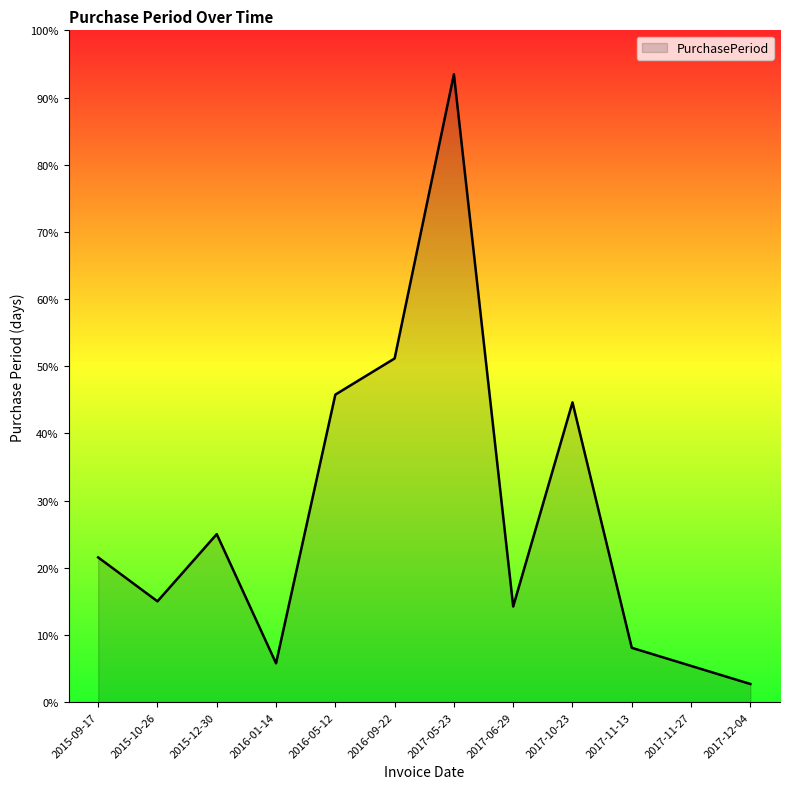

Does the chart display data point markers on the line(s)?

No